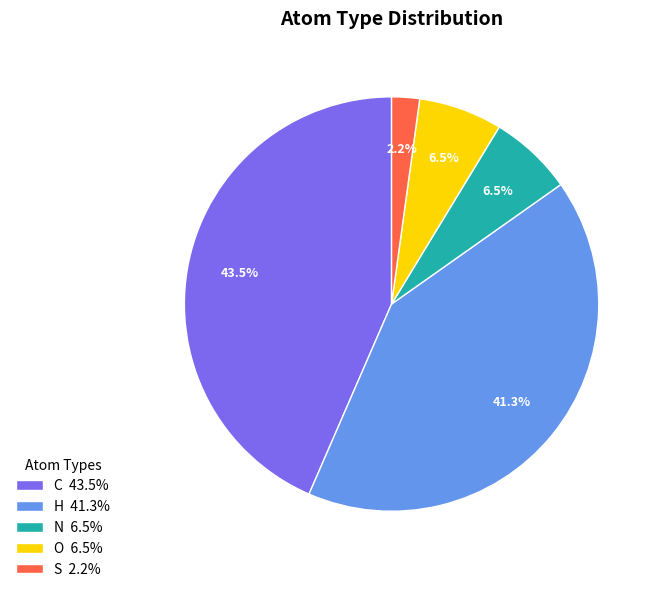

To the nearest percent, what is the combined percentage of S and O?

9%